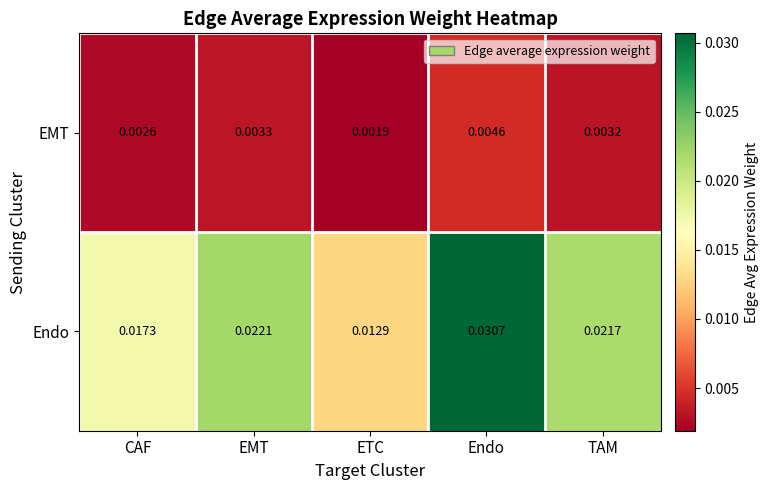

Is the value of EMT at TAM greater than the value of Endo at ETC?

No